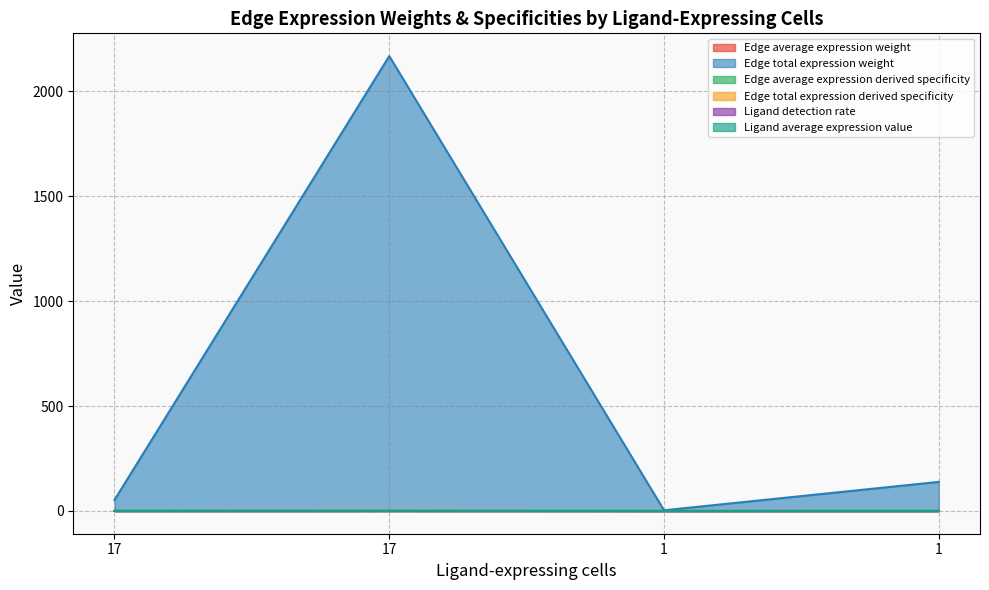

Which series has the largest range (max minus min)?

Edge total expression weight